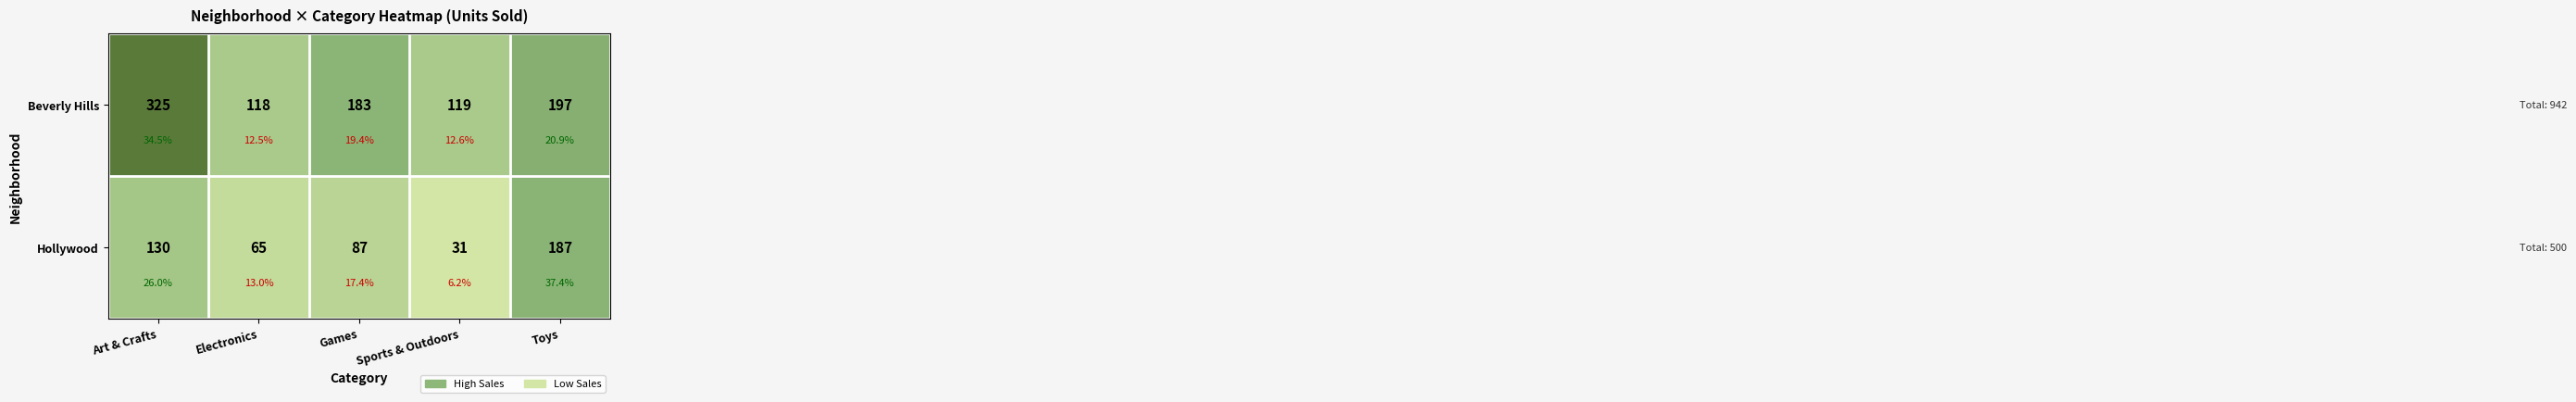

Where is Hollywood nearest to the value 109?

Art & Crafts